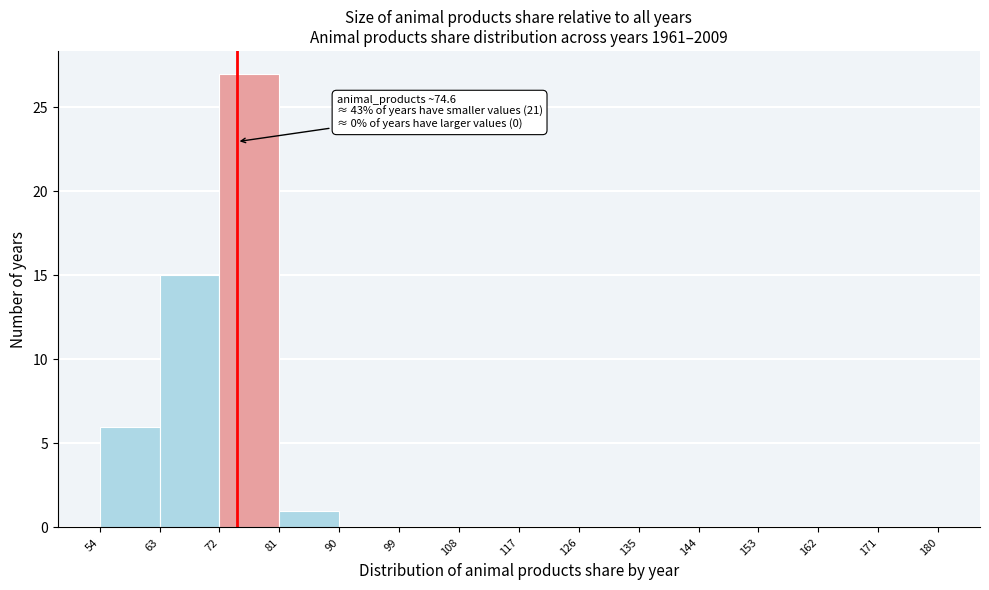

Over which range of the x-axis is the bar tallest?

72 to 81